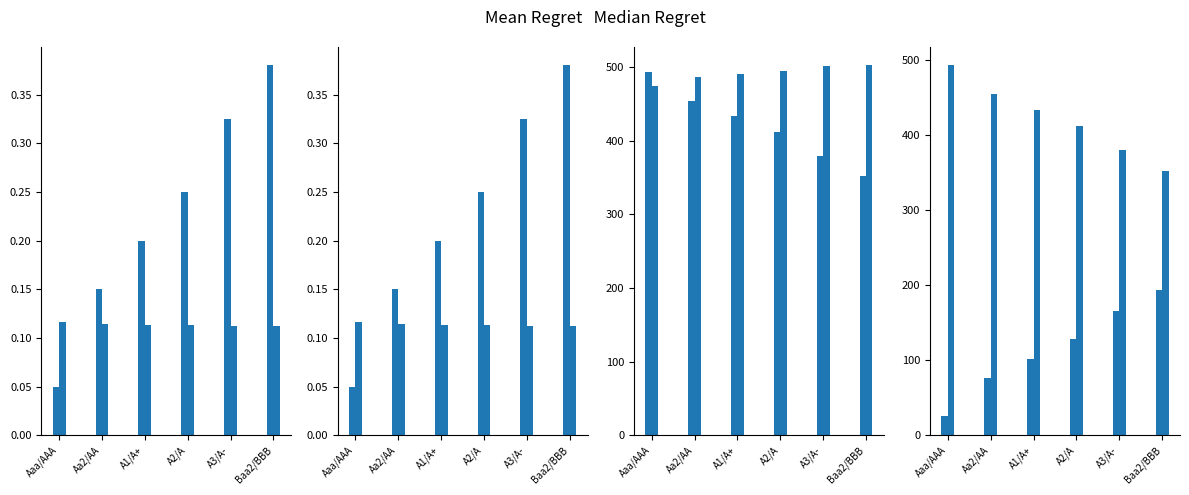

At which label is cost_capital closest to 0?

Baa2/BBB